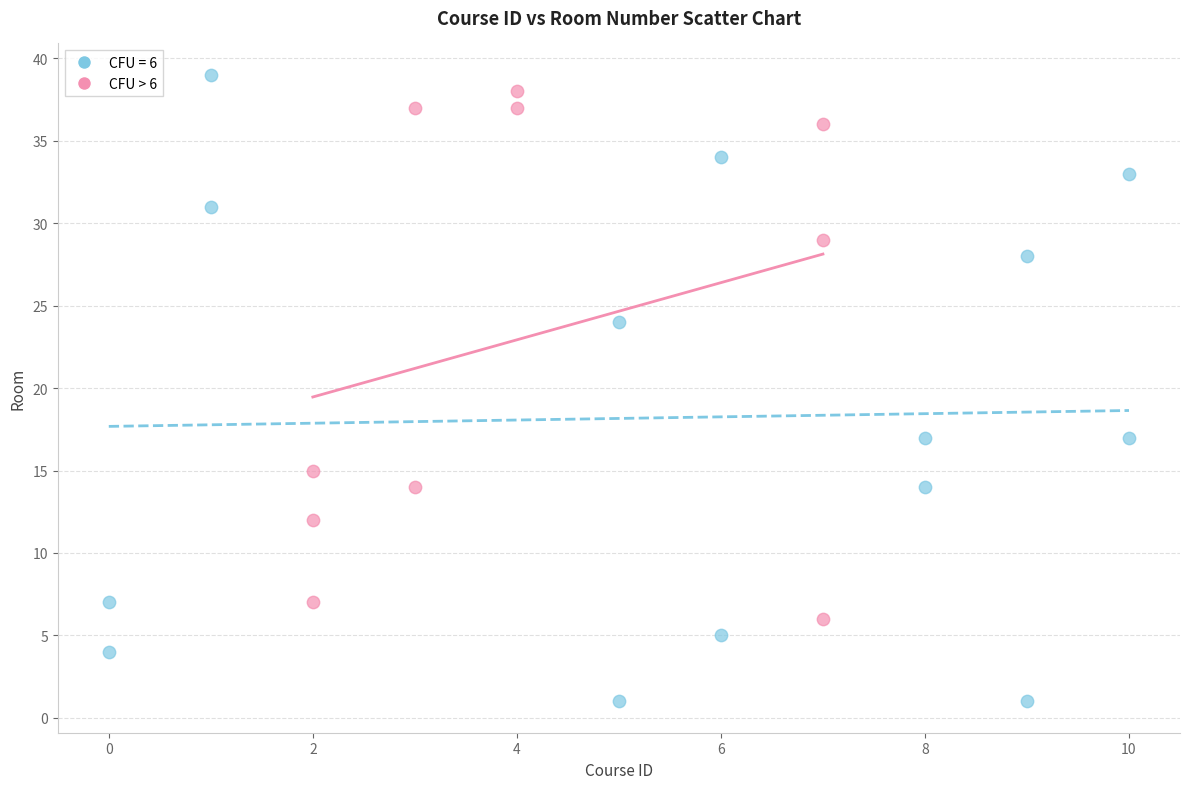

Which series has the widest spread of Y values?

CFU = 6